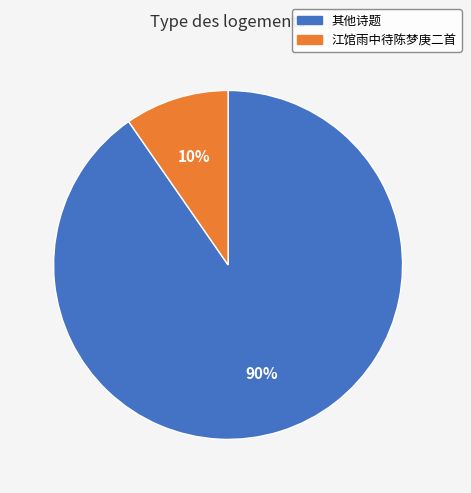

Which has a higher value, 其他诗题 or 江馆雨中待陈梦庚二首?

其他诗题